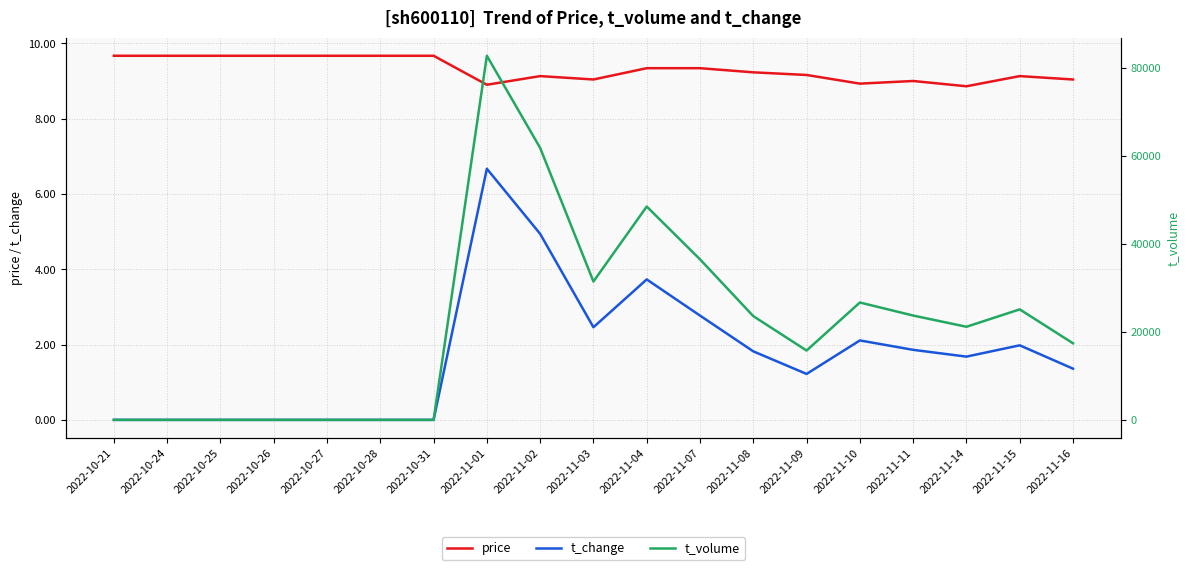

What is the difference between the t_change values at 2022-11-14 and 2022-11-01?

5.0